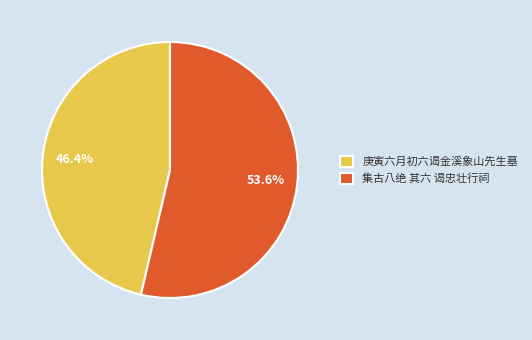

Is there any slice that represents more than half of the pie?

Yes